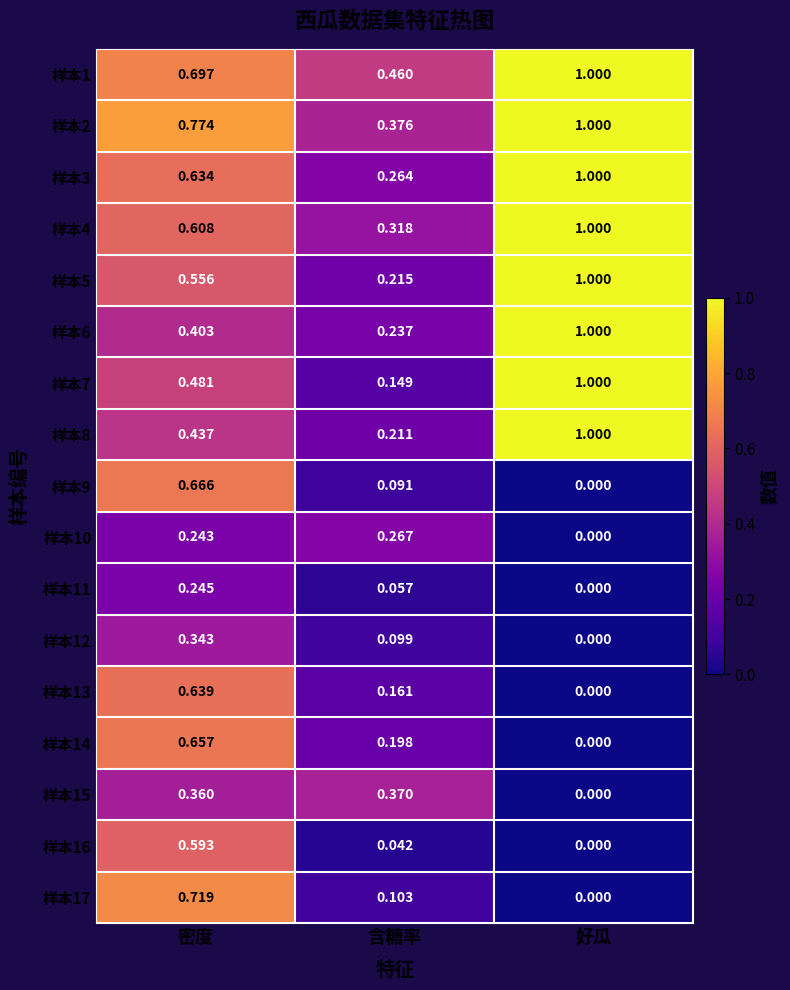

Is the value of 样本13 at 密度 greater than the value of 样本7 at 含糖率?

Yes